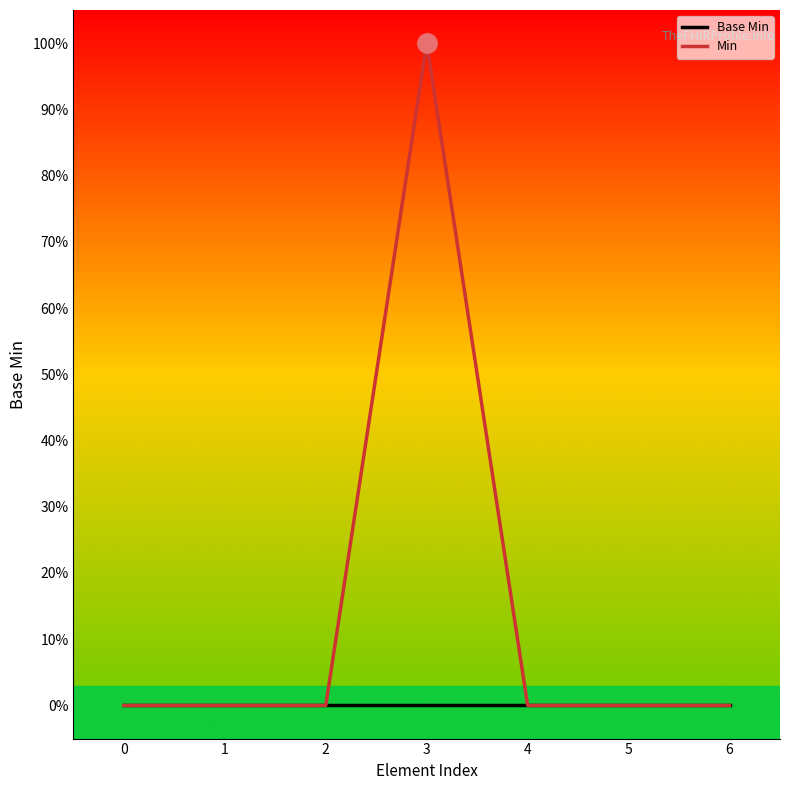

Reading left to right, list all the values displayed in this chart.

Base Min: 0=0	1=0	2=0	3=0	4=0	5=0	6=0
Min: 0=0	1=0	2=0	3=1	4=0	5=0	6=0